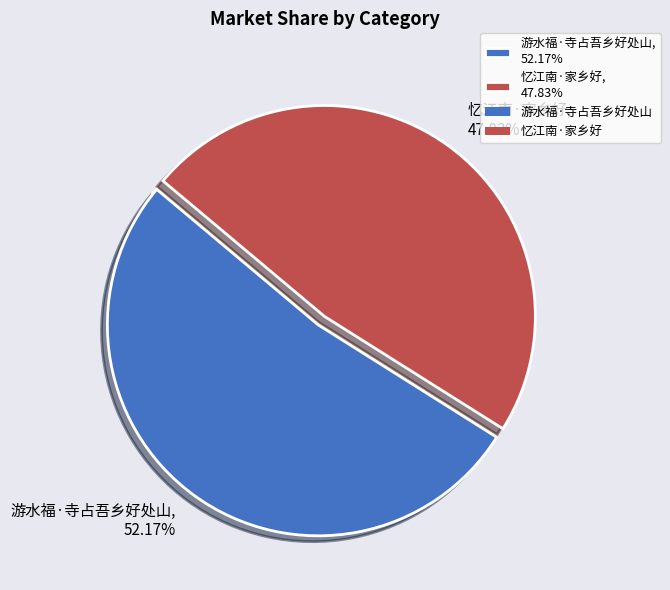

Which category has the biggest portion of the pie?

游水福·寺占吾乡好处山